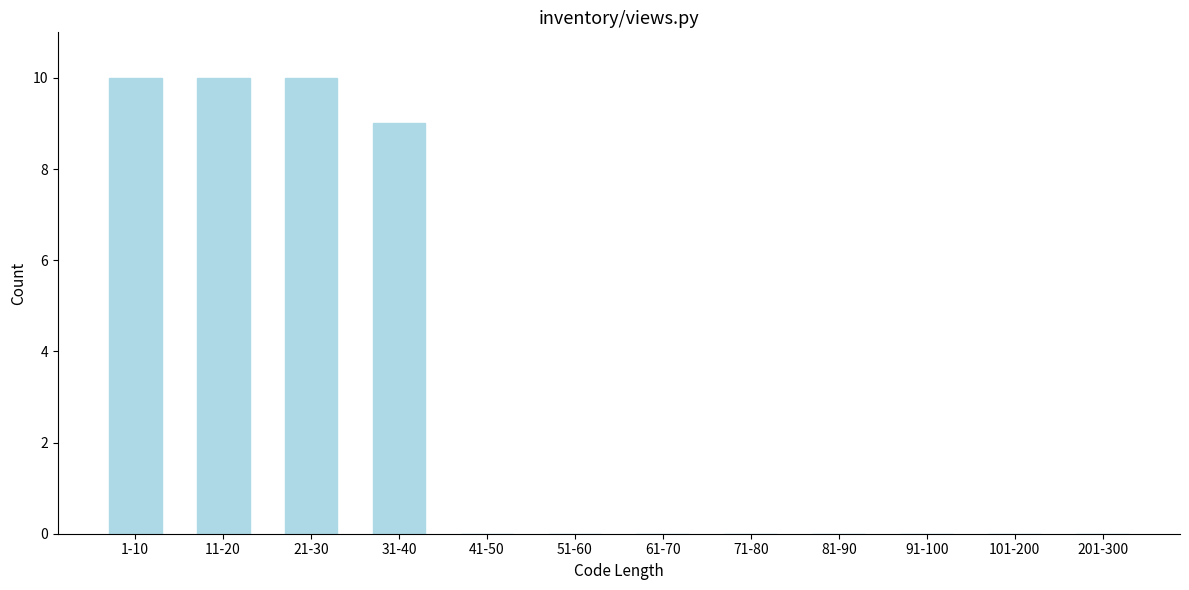

Reading left to right, extract all data points from this chart.

1-10=10	11-20=10	21-30=10	31-40=9	41-50=0	51-60=0	61-70=0	71-80=0	81-90=0	91-100=0	101-200=0	201-300=0